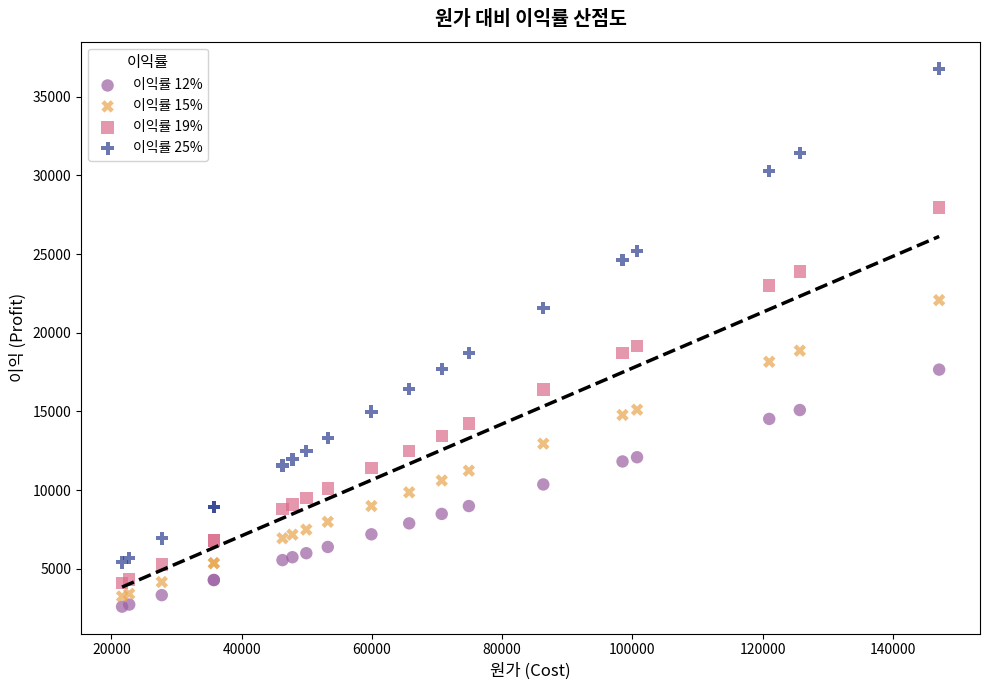

Which series reaches the maximum Y coordinate?

이익률 25%